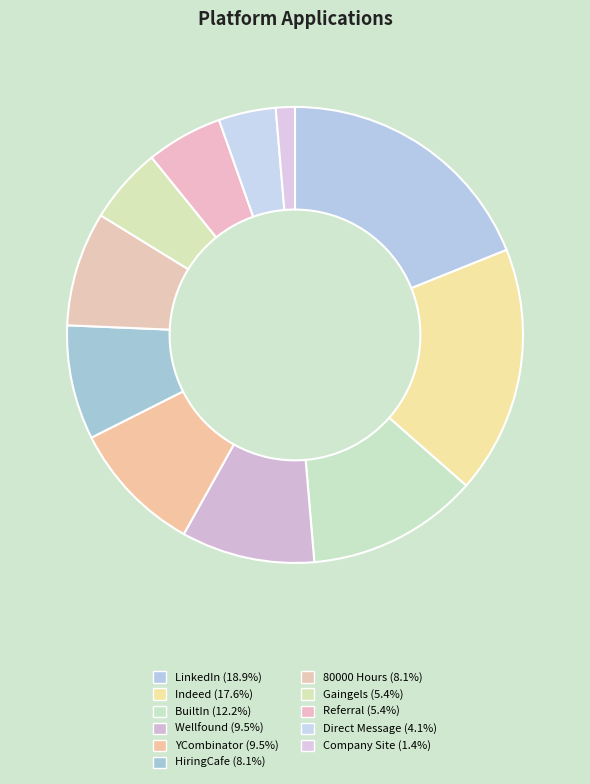

How many slices are in this pie chart?

11